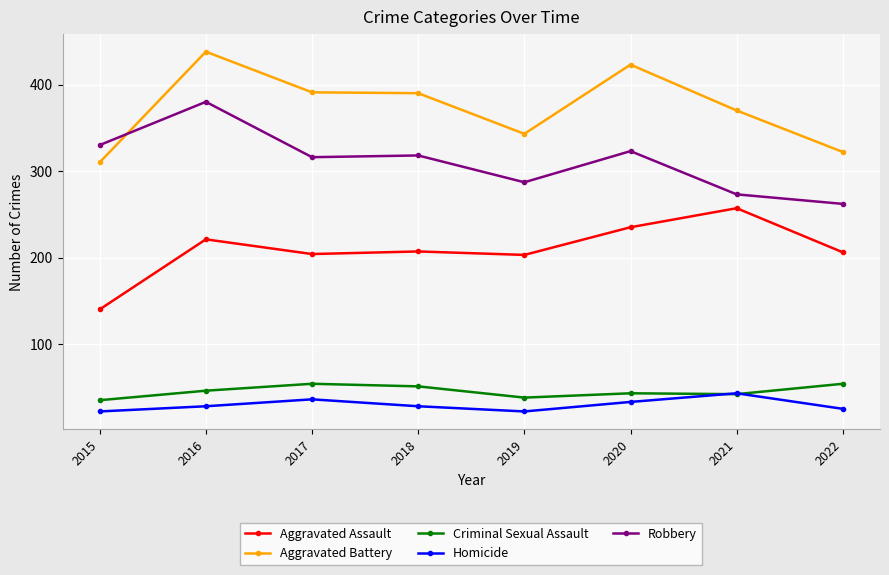

Does the chart have visible grid lines?

Yes